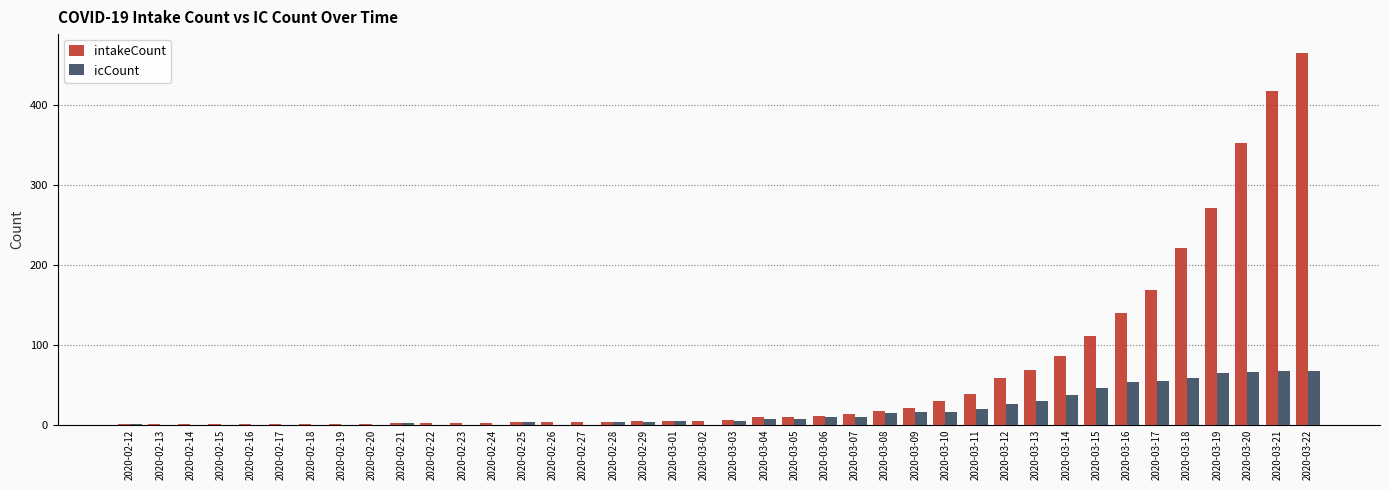

True or false: icCount has a value of 0 at 2020-02-15.

True